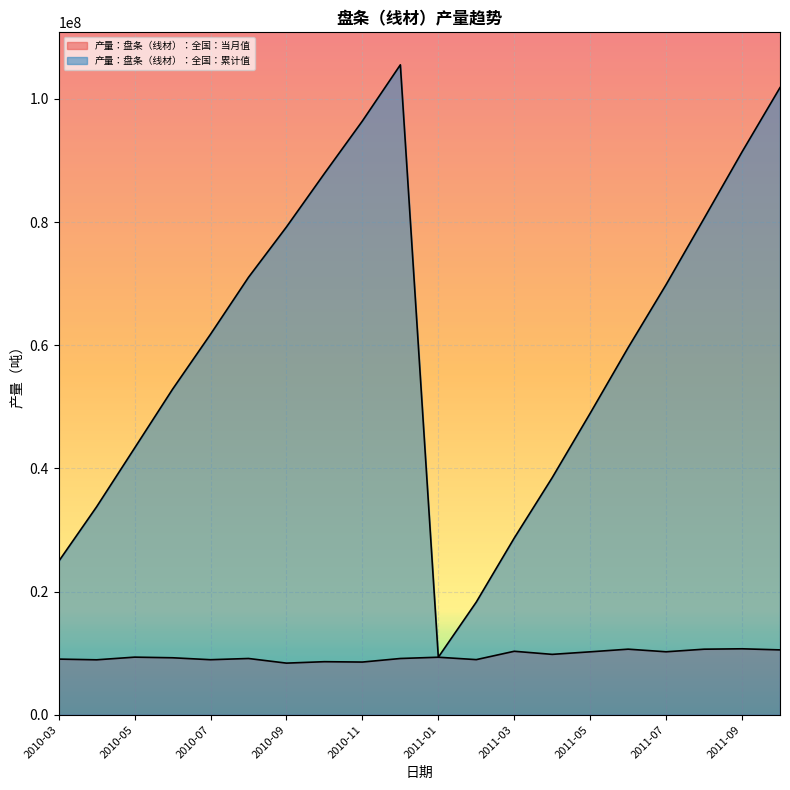

Which series has the largest range (max minus min)?

产量：盘条（线材）：全国：累计值